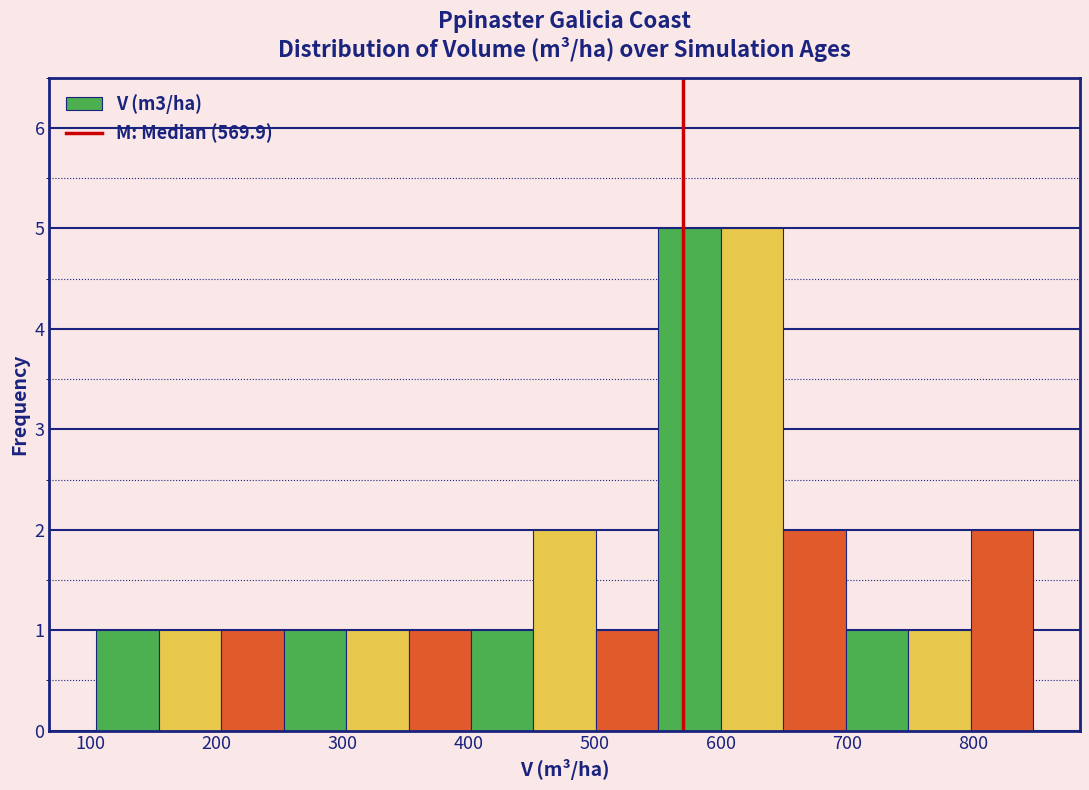

Reading left to right, transcribe this chart: for each bar, give the range it covers on the x-axis and its height. Neither the bar edges nor the heights are printed on the chart, so give them approximately, as read against the axes.

100 to 150: 1
150 to 200: 1
200 to 250: 1
250 to 300: 1
300 to 350: 1
350 to 400: 1
400 to 450: 1
450 to 500: 2
500 to 550: 1
550 to 600: 5
600 to 650: 5
650 to 700: 2
700 to 750: 1
750 to 800: 1
800 to 850: 2